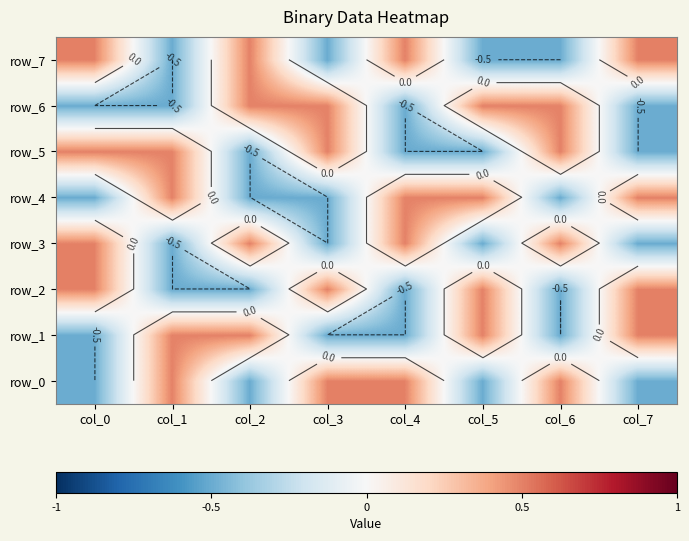

What is the difference between the highest and lowest values at col_3?

1.0